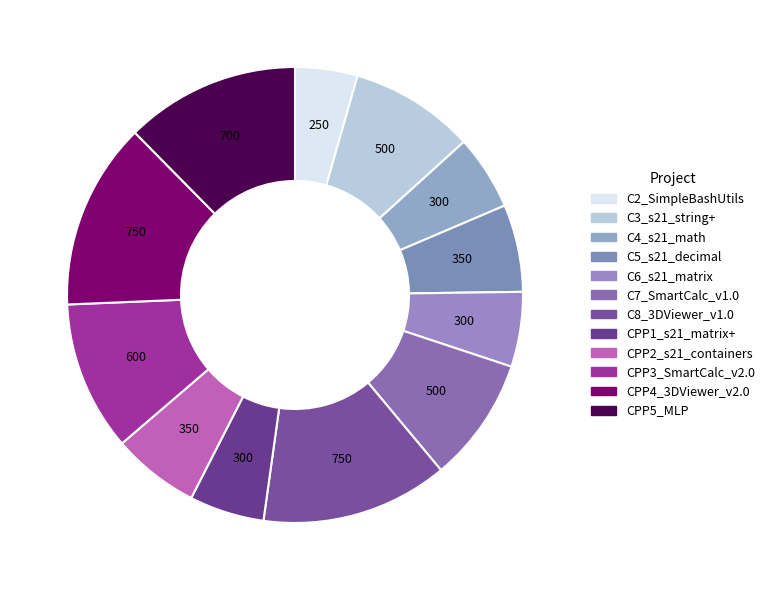

To the nearest percent, what percentage of the pie is CPP5_MLP?

12%